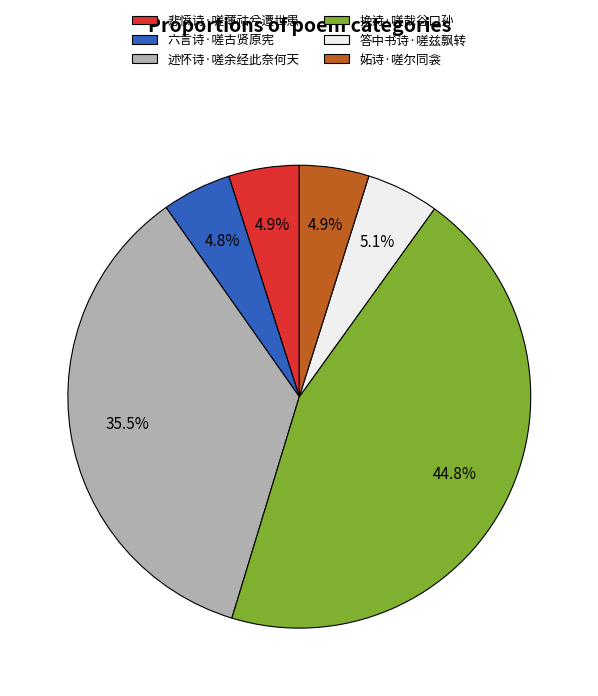

Does 答中书诗·嗟兹飘转 account for over 50% of the chart?

No